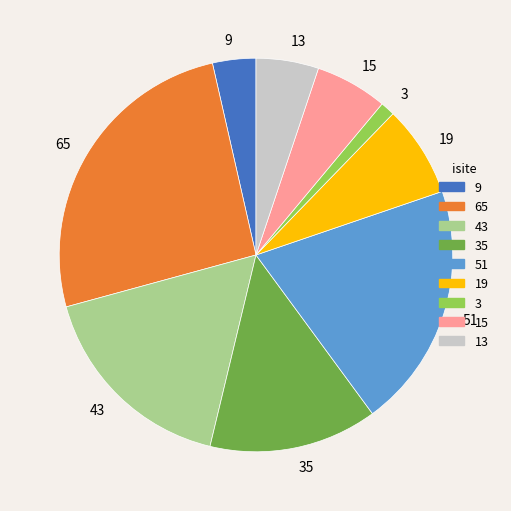

Is there a majority slice in this chart?

No